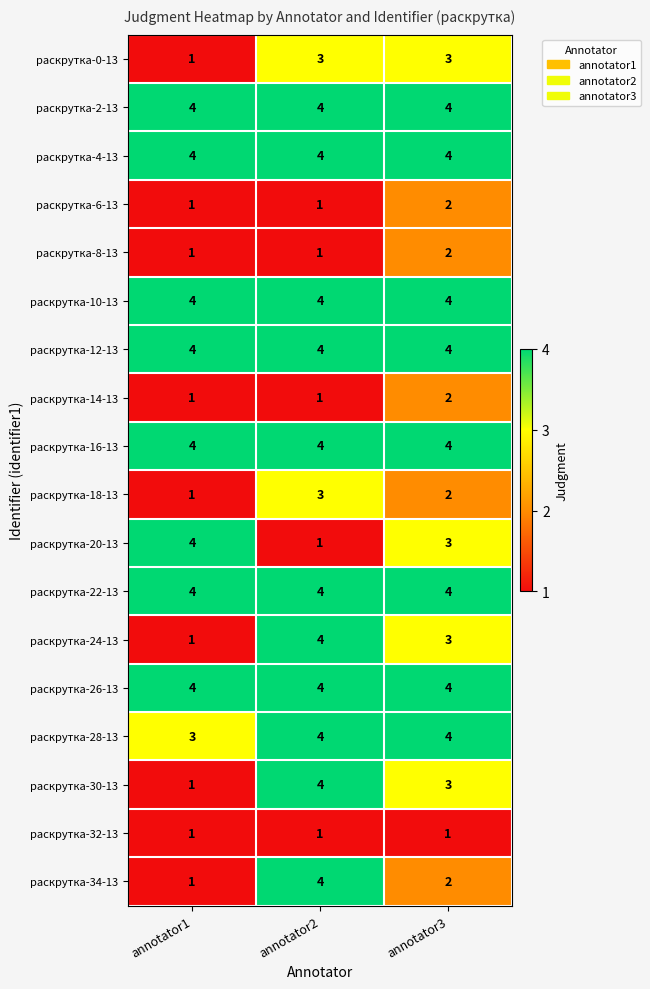

What is the spread (max minus min) of values at annotator1?

3